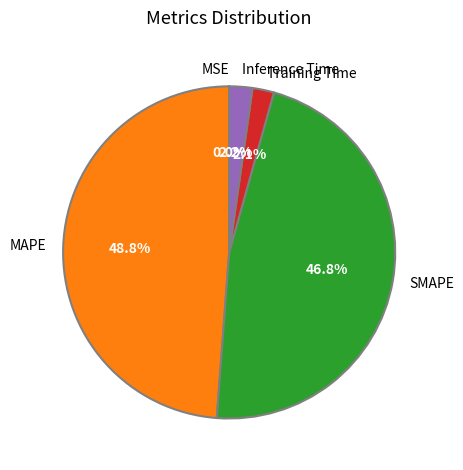

Which category has the biggest portion of the pie?

MAPE